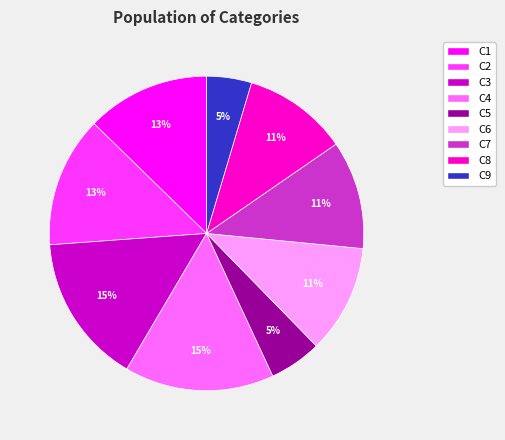

To the nearest percent, what percentage of the pie is C9?

5%